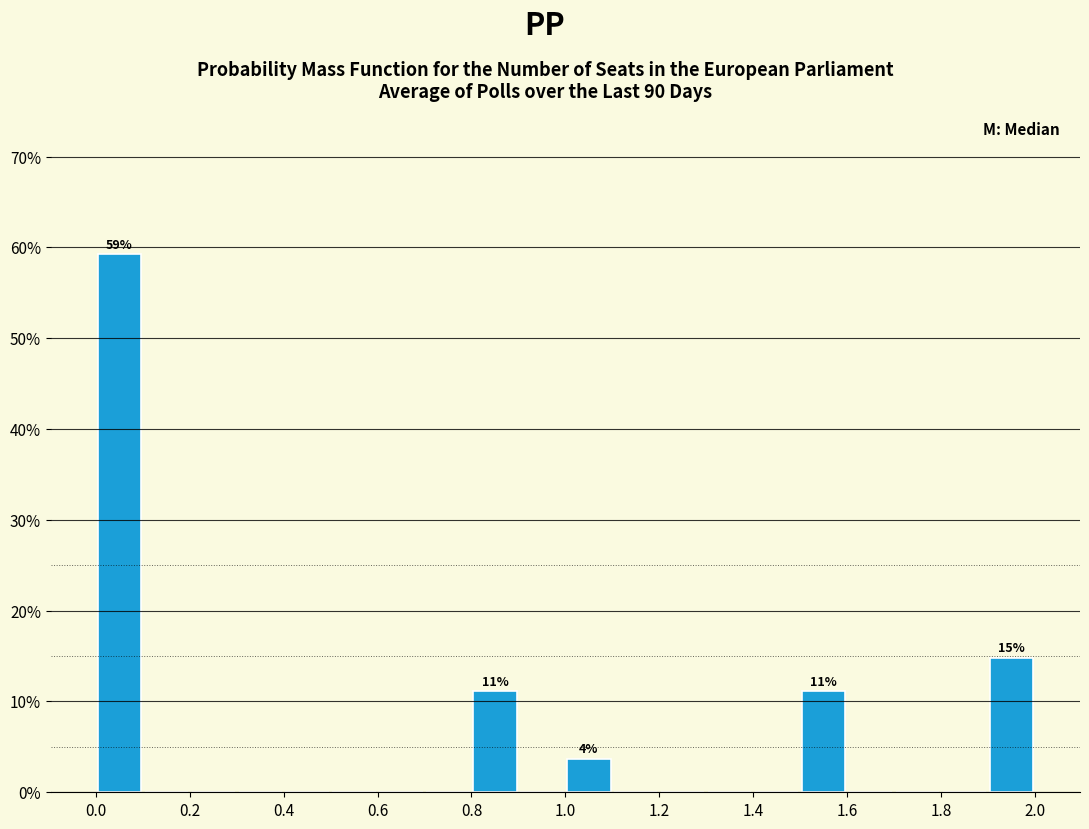

Which range on the x-axis has the tallest bar?

0.0 to 0.1